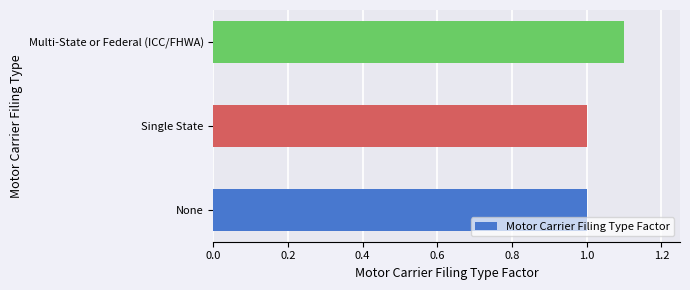

Reading bottom to top, transcribe all the data shown in this chart.

1.0	1.0	1.1